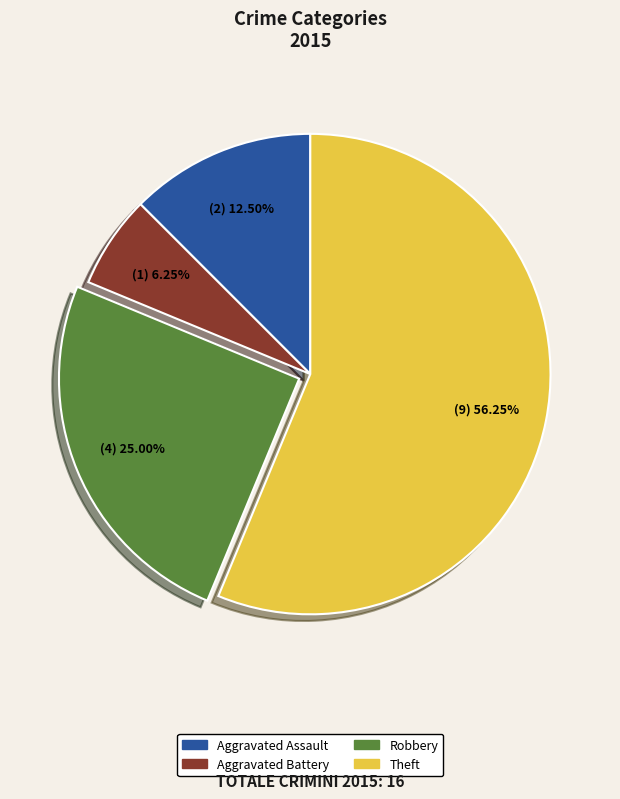

Is there a majority slice in this chart?

Yes